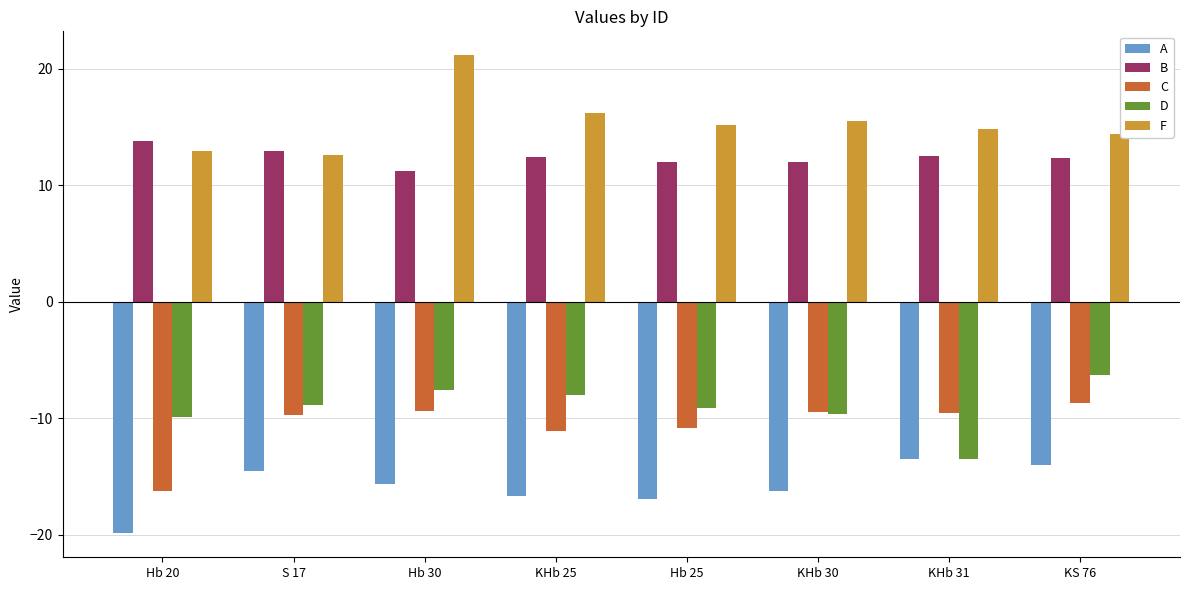

Where does the A series first go above -15?

S 17